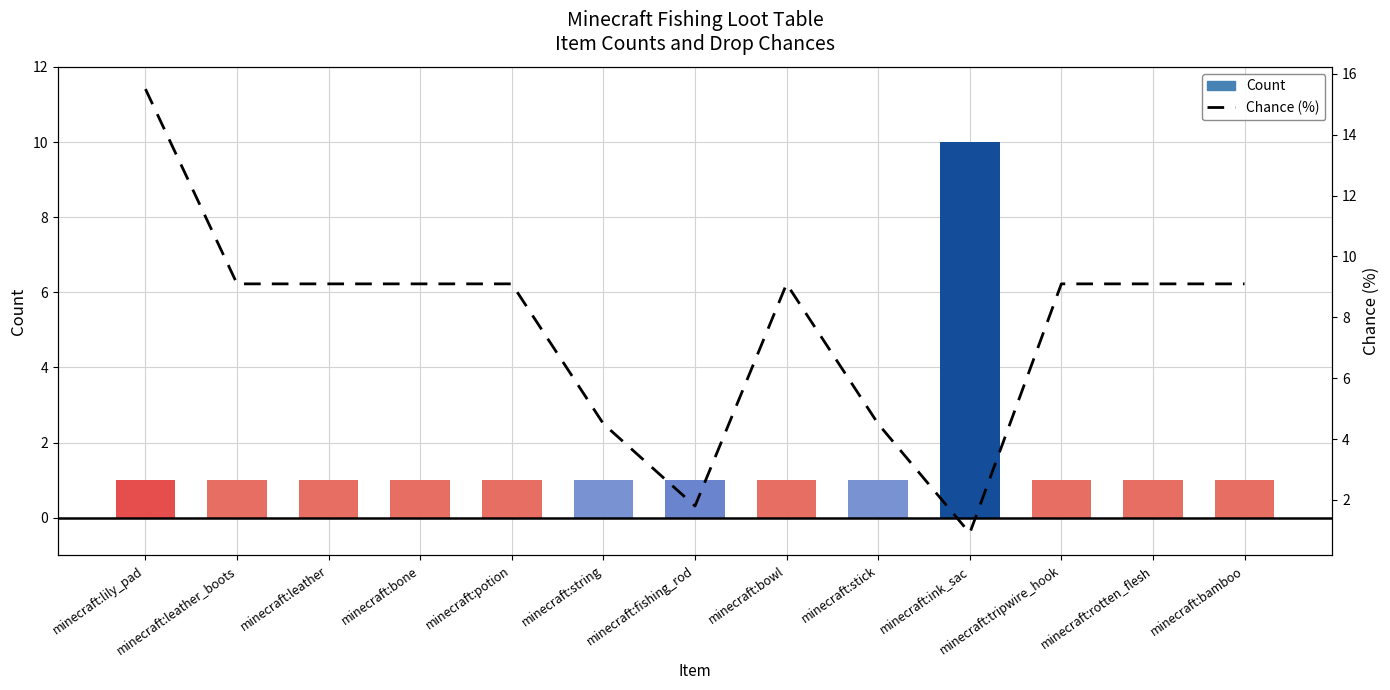

Count the Count values in the range 1 to 2.

12